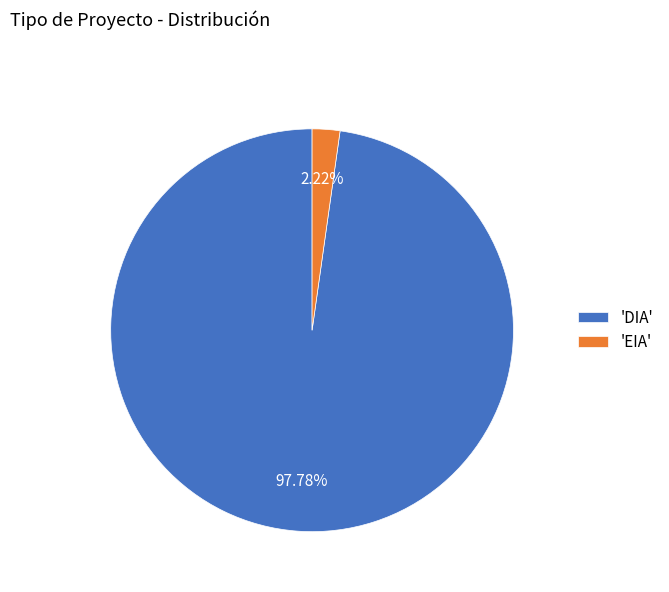

Which slice represents more than half of the pie?

'DIA'